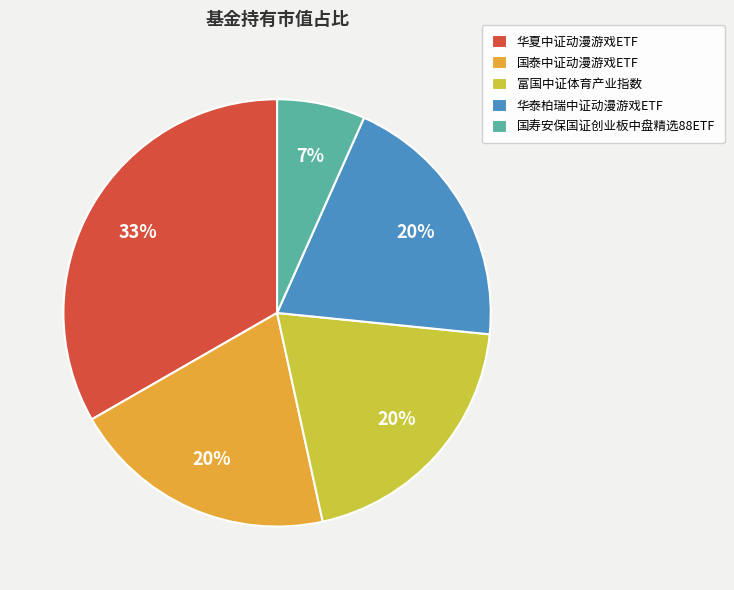

To the nearest percent, what is the difference between the 华泰柏瑞中证动漫游戏ETF and 国寿安保国证创业板中盘精选88ETF slice percentages?

13%